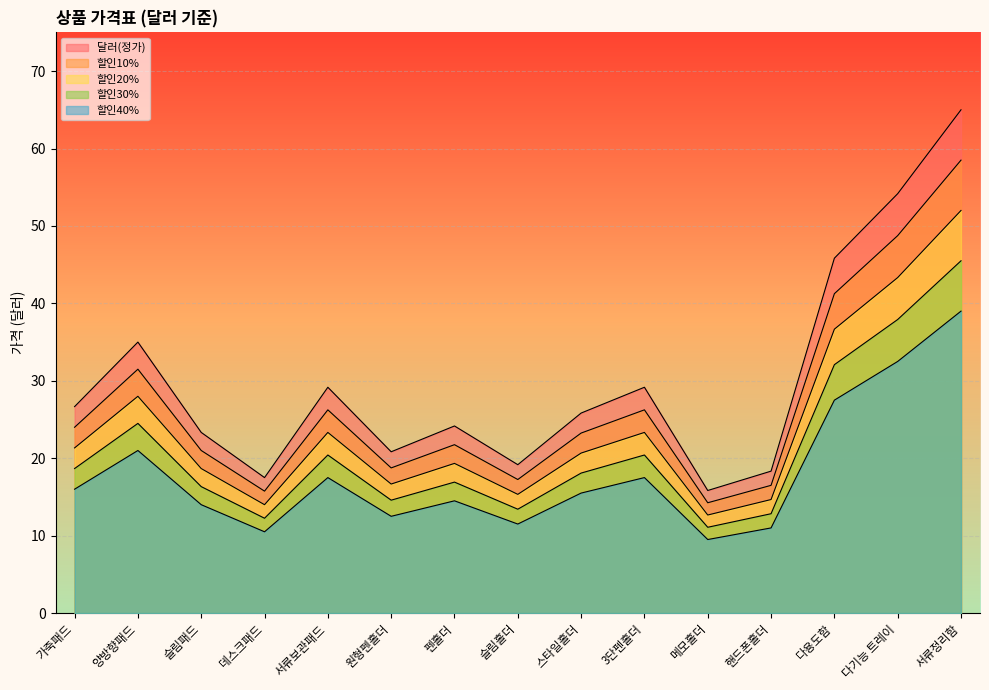

What is the label of the 14th point from the left?

다기능 트레이